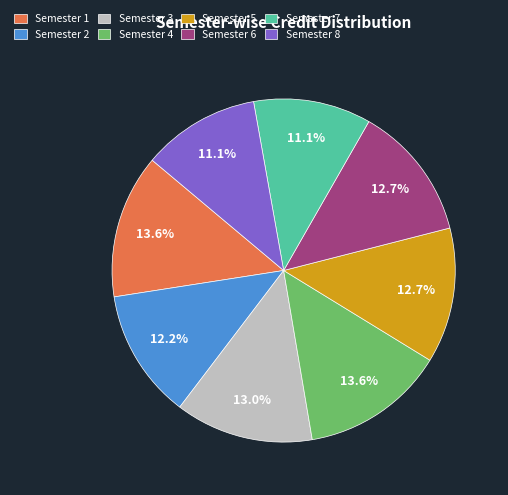

Does Semester 5 account for over 50% of the chart?

No